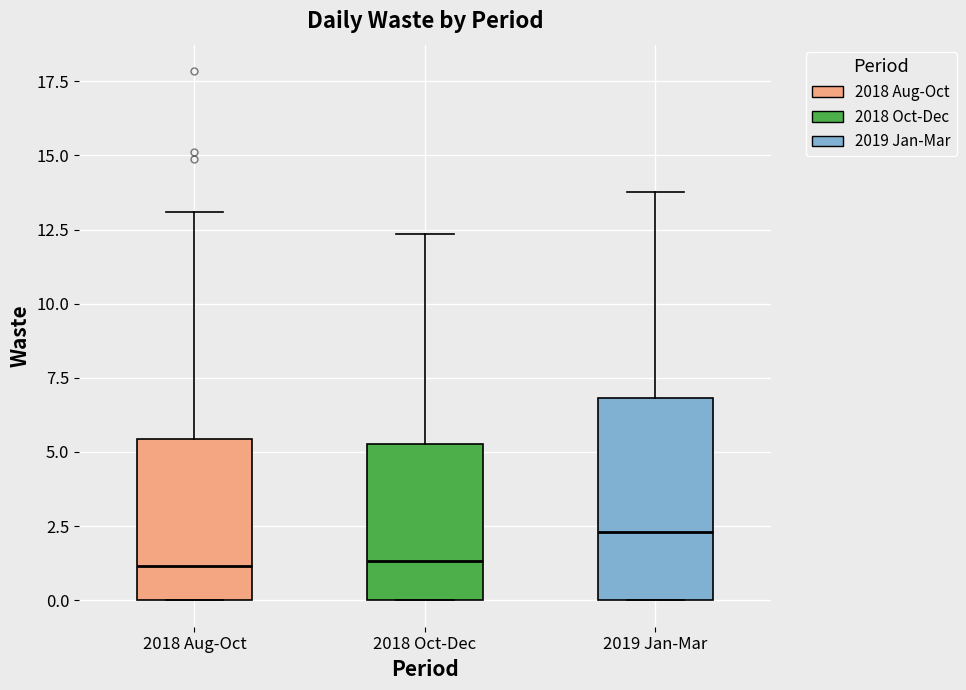

Where does the upper whisker of the box for 2018 Aug-Oct end on the y-axis? The values are not printed on the chart, so give them approximately, as read against the axis.

13.0